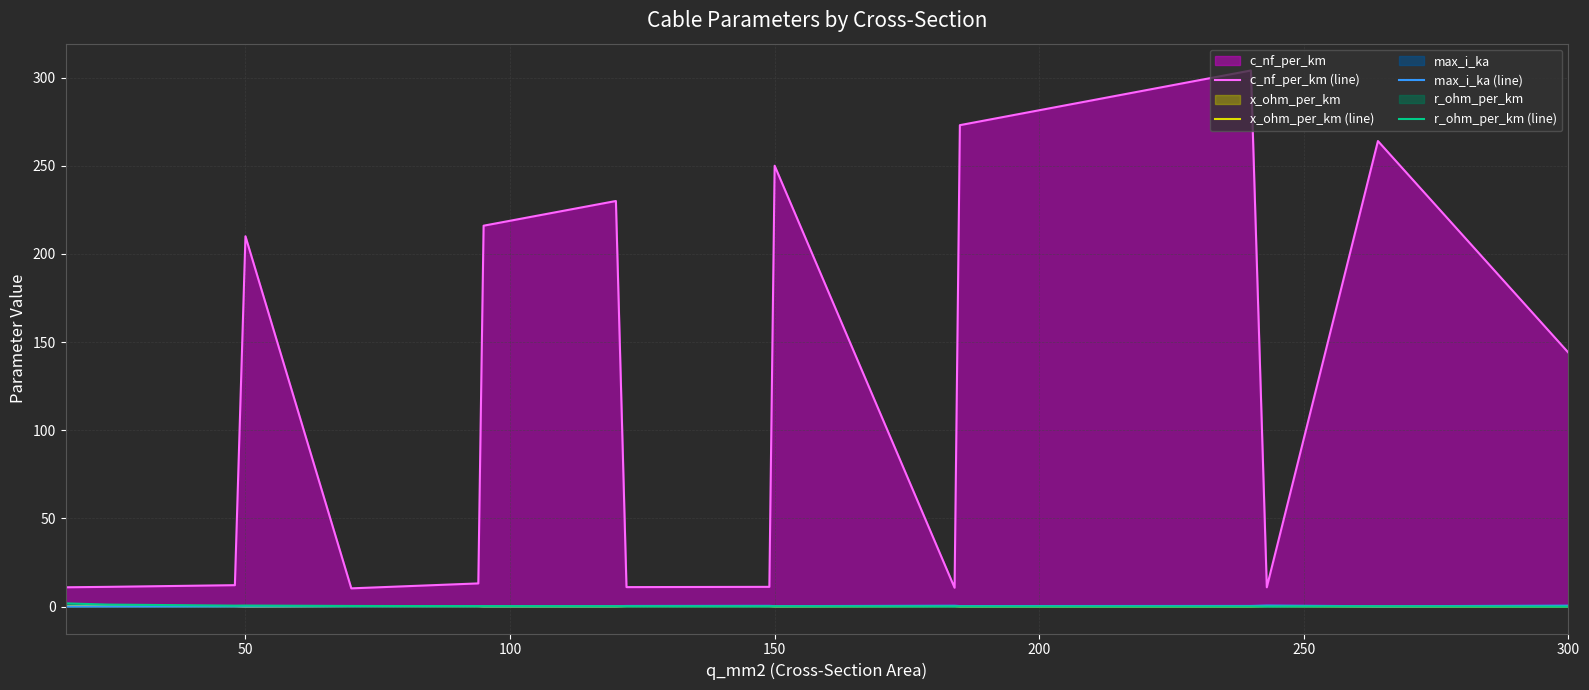

Between 50 and 300, which series saw the biggest shift?

c_nf_per_km (line)